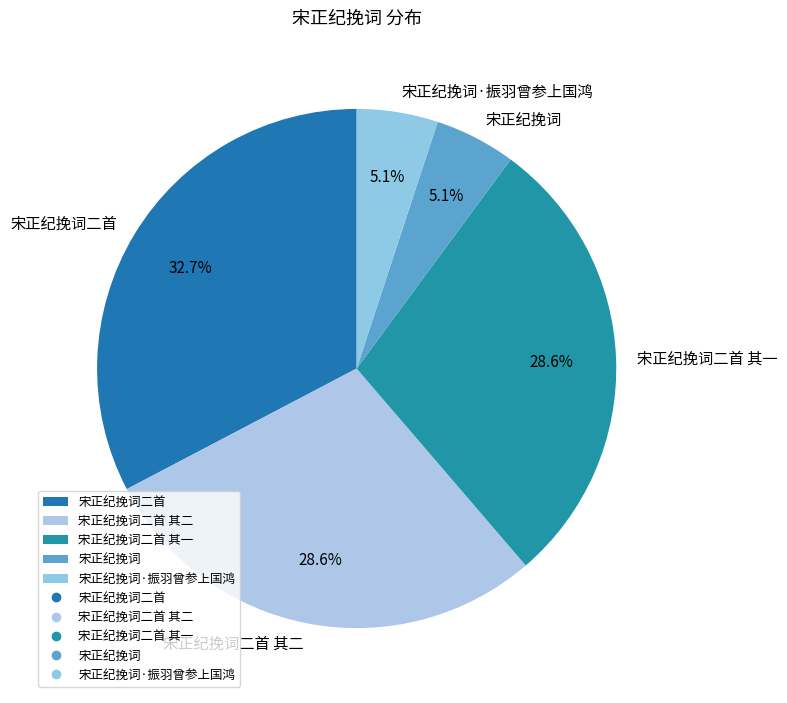

The 宋正纪挽词二首 其二 slice represents 38% of the pie. True or false?

False